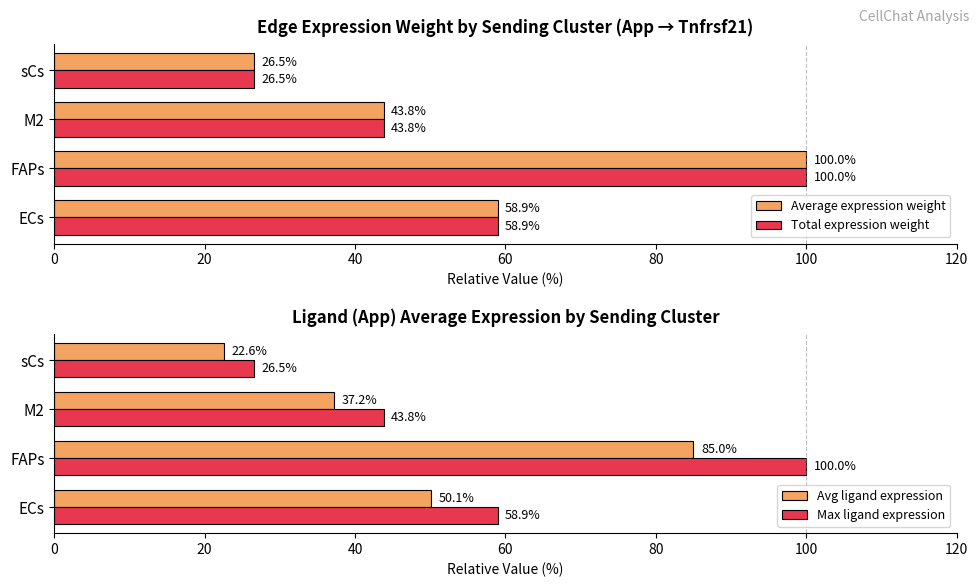

What is the difference between the second highest and minimum values in the Total expression weight series?

32.4